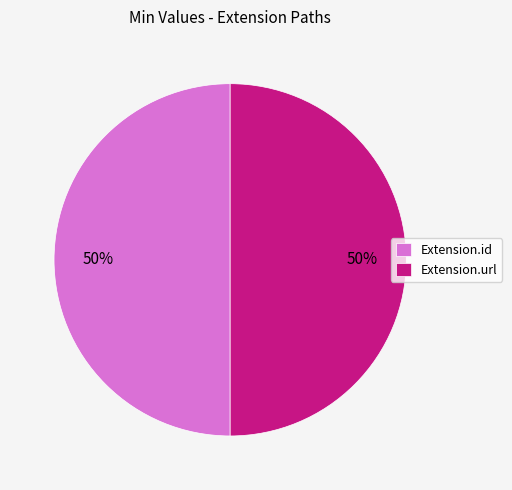

Do Extension.url and Extension.id together represent more than half of the pie?

Yes